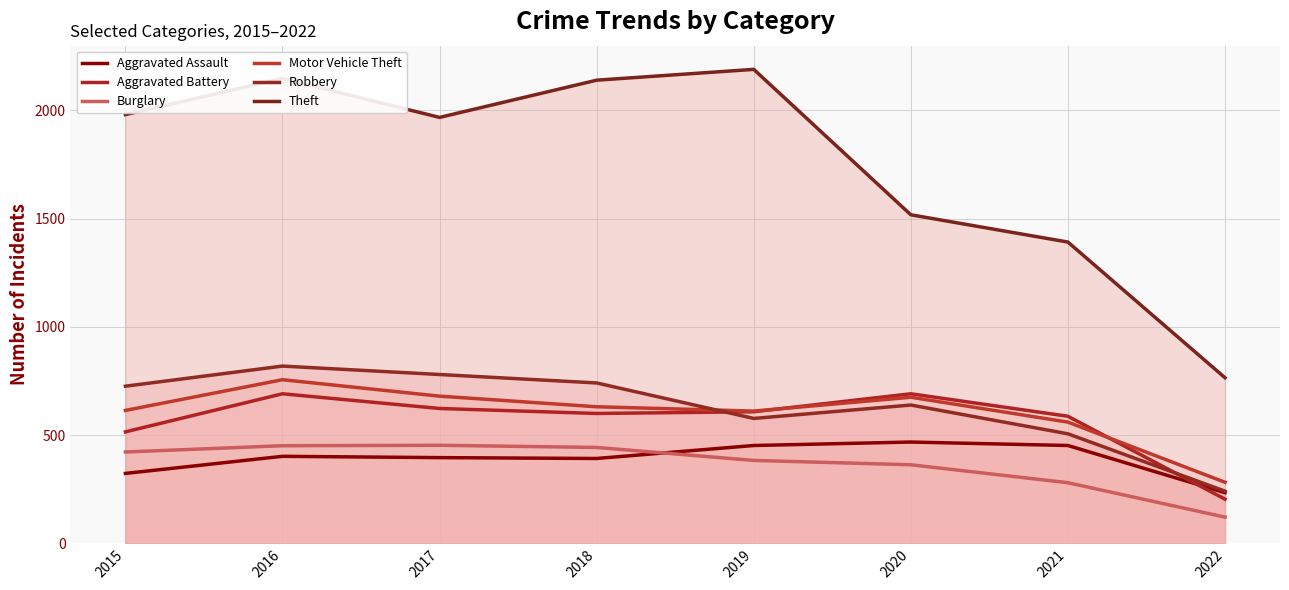

Which category has the highest value across all series?

2019